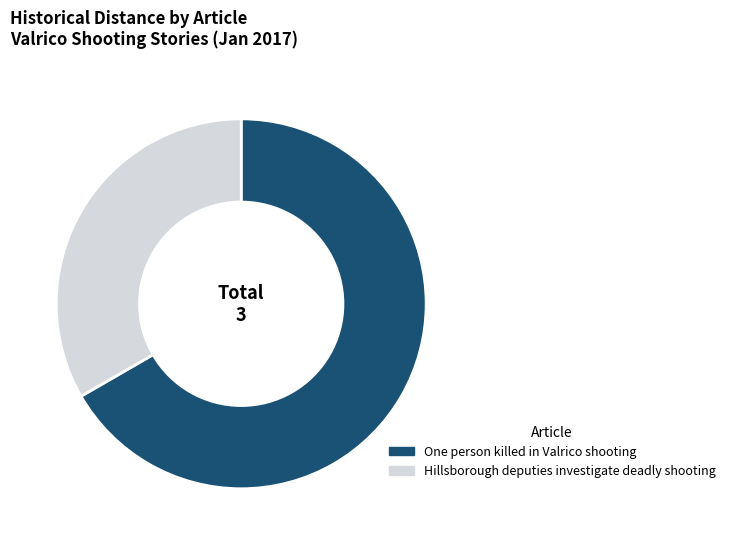

Is the sum of One person killed in Valrico shooting and Hillsborough deputies investigate deadly shooting greater than half?

Yes